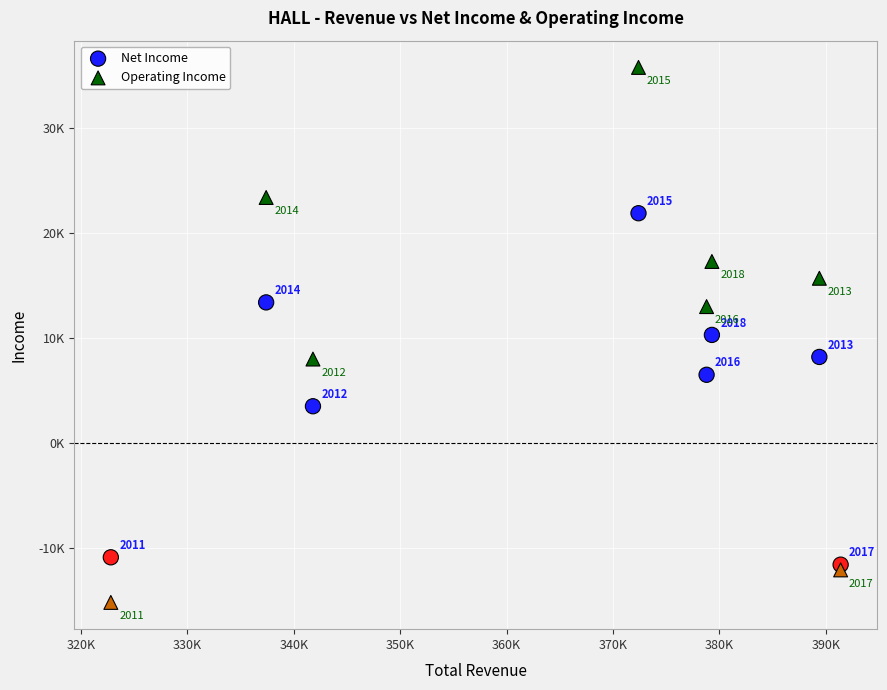

Which series contains the lowest Y value?

Operating Income